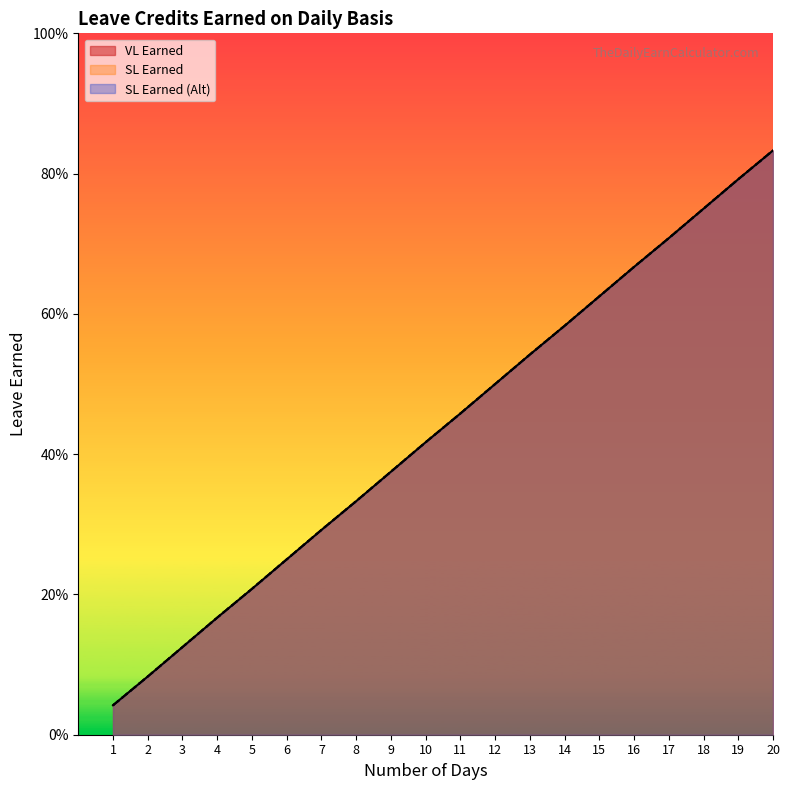

What are all the series names shown in the legend?

VL Earned, SL Earned, SL Earned (Alt)